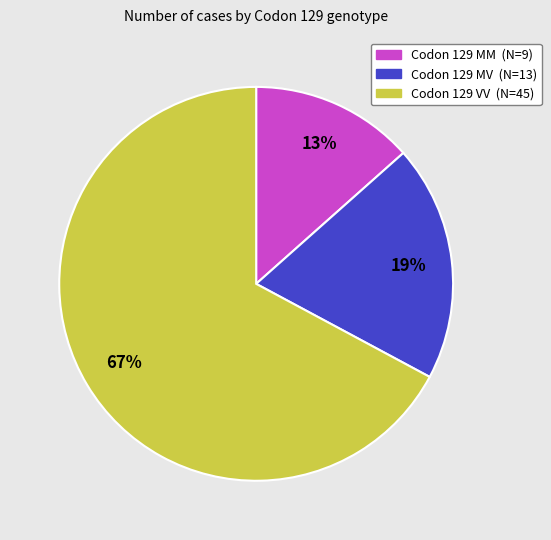

To the nearest percent, what is the average slice percentage?

33%